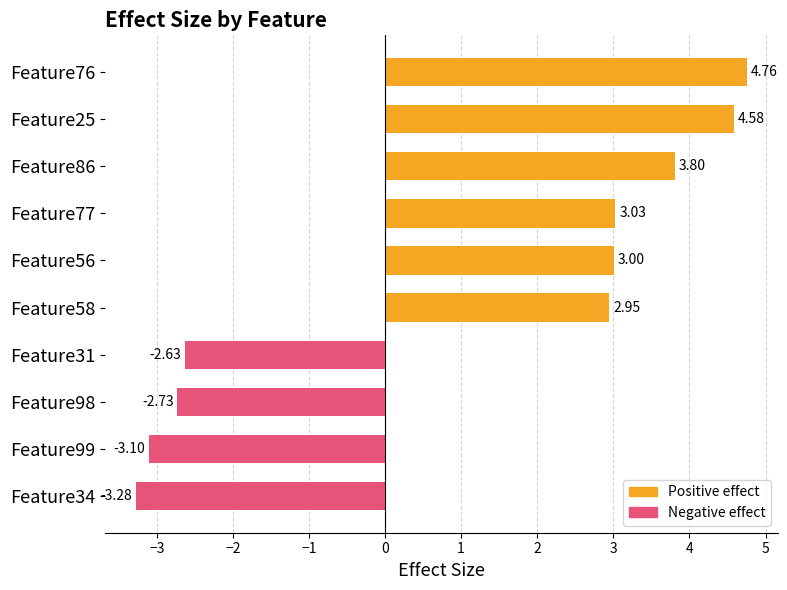

Does the chart contain stacked bars?

No